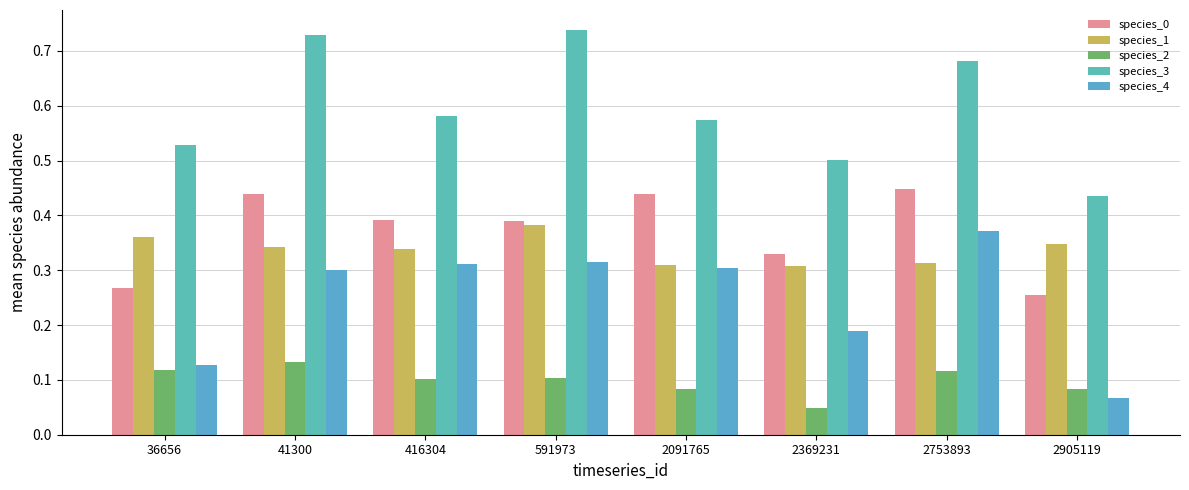

How many series are shown in this chart?

5